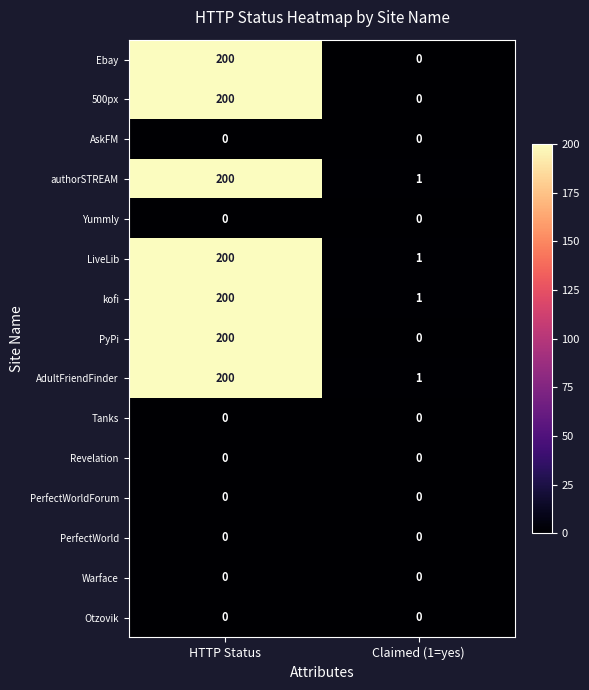

List the labels in order of LiveLib value, largest first.

HTTP Status, Claimed (1=yes)